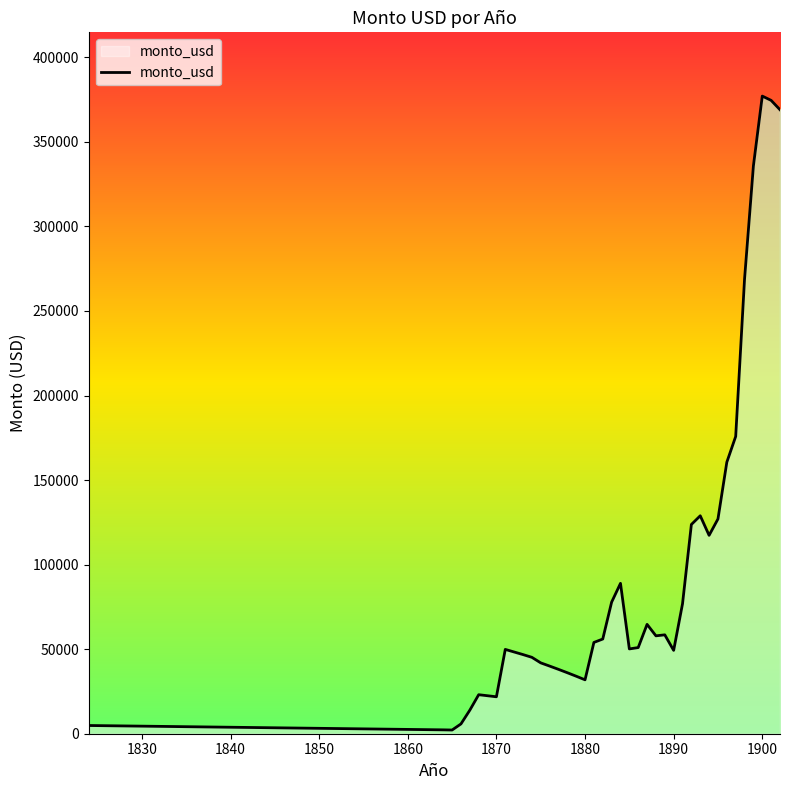

What is the average value?

93800